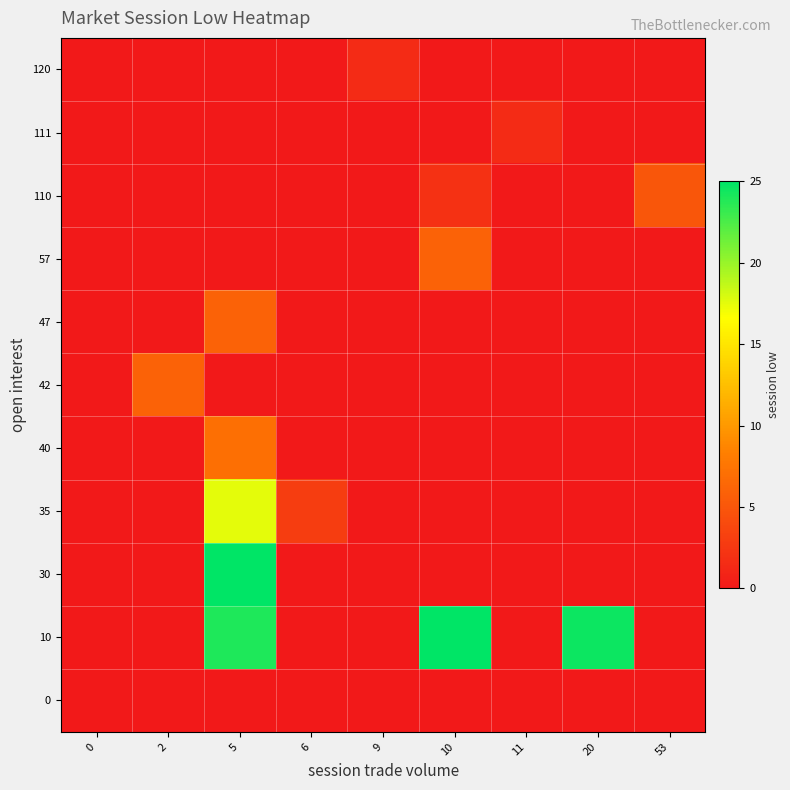

At which category is the sum across all series the highest?

5